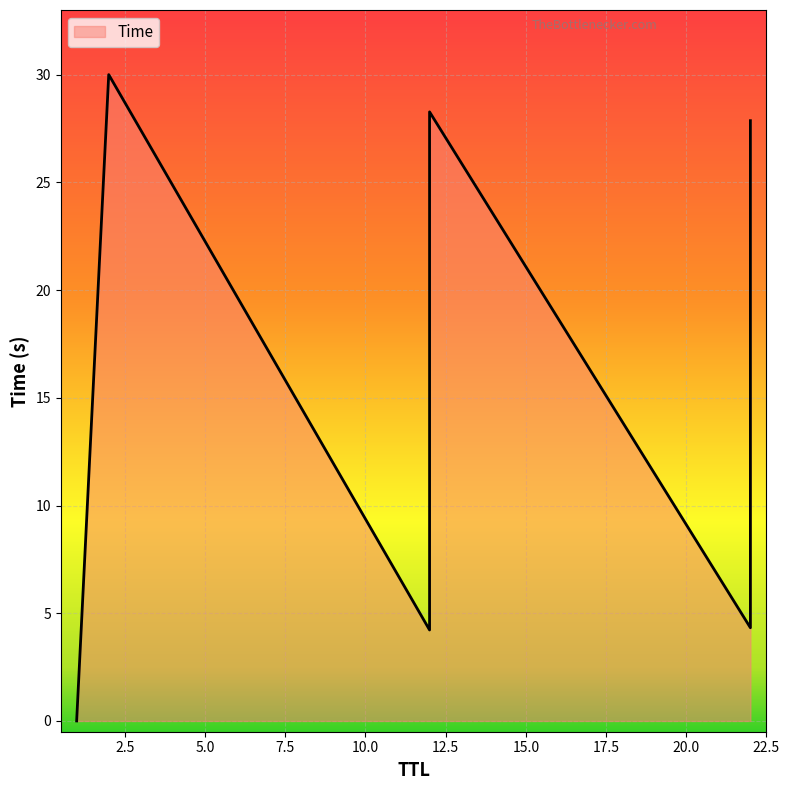

What is the label of the 4th point from the left?

12